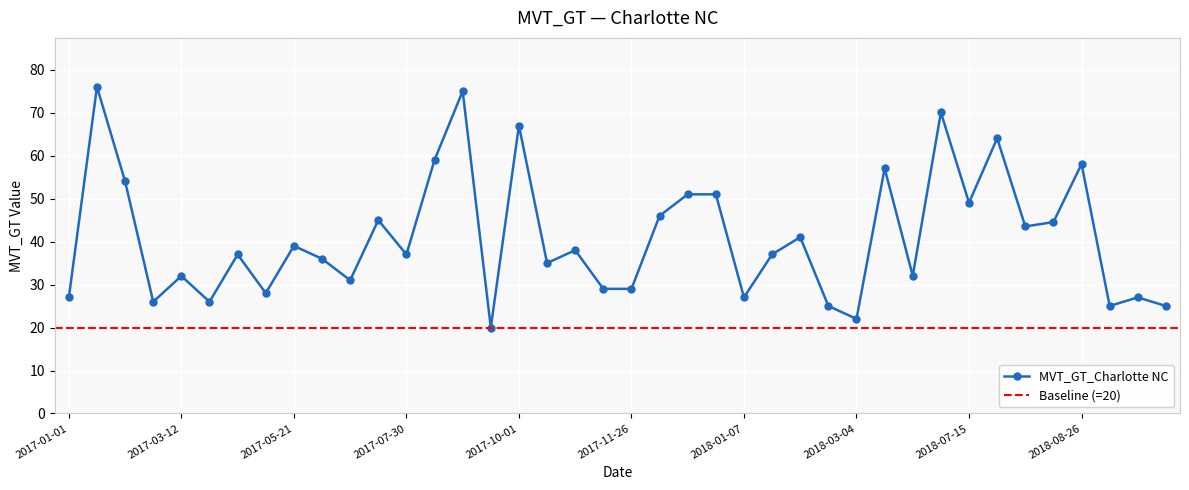

List the labels in order of value, largest first.

2017-01-15, 2017-08-20, 2018-07-01, 2017-10-01, 2018-07-22, 2017-08-06, 2018-08-26, 2018-06-03, 2017-02-12, 2017-12-10, 2017-12-17, 2018-07-15, 2017-12-03, 2017-07-02, 2018-08-12, 2018-08-05, 2018-02-11, 2017-05-21, 2017-10-22, 2018-02-04, 2017-04-23, 2017-07-30, 2017-06-11, 2017-10-15, 2018-06-17, 2017-03-12, 2017-06-25, 2017-11-12, 2017-11-26, 2017-05-07, 2018-01-07, 2018-10-07, 2017-01-01, 2017-03-05, 2017-03-26, 2018-02-25, 2018-09-16, 2018-10-14, 2018-03-04, 2017-09-10